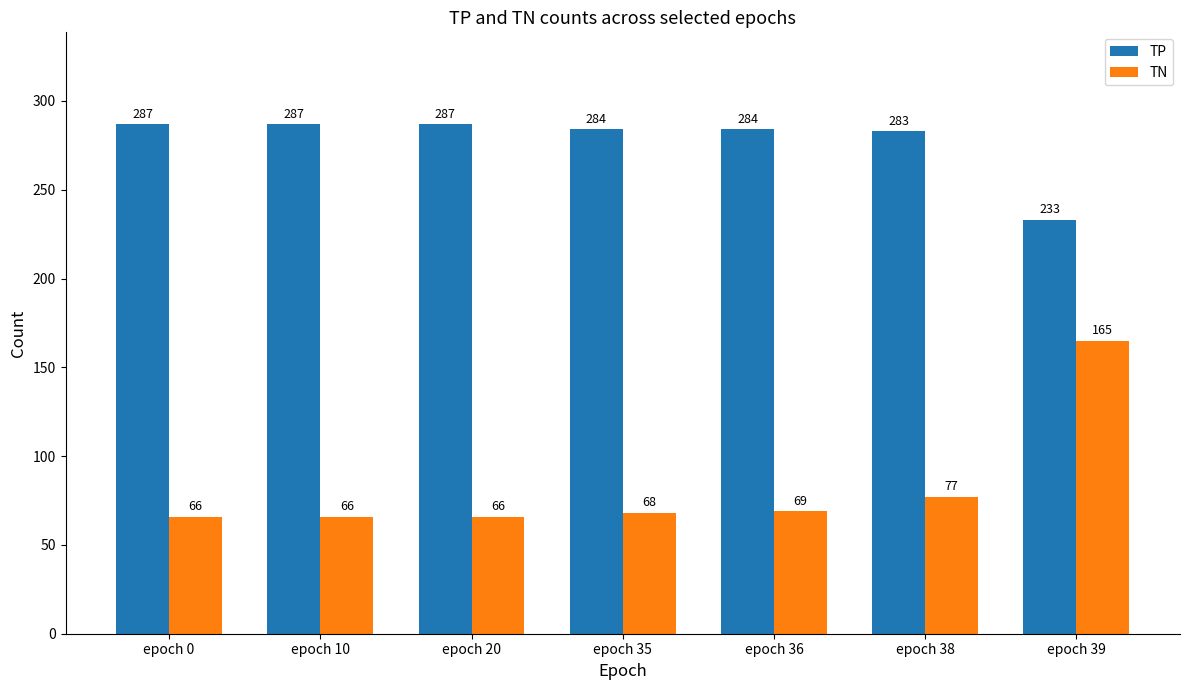

Reading left to right, list all the values displayed in this chart.

TP: epoch 0=287	epoch 10=287	epoch 20=287	epoch 35=284	epoch 36=284	epoch 38=283	epoch 39=233
TN: epoch 0=66	epoch 10=66	epoch 20=66	epoch 35=68	epoch 36=69	epoch 38=77	epoch 39=165